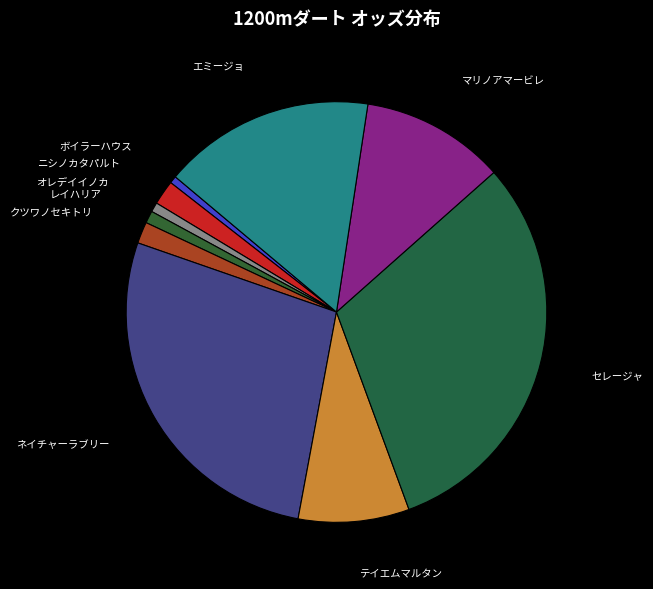

How many slices are in this pie chart?

10